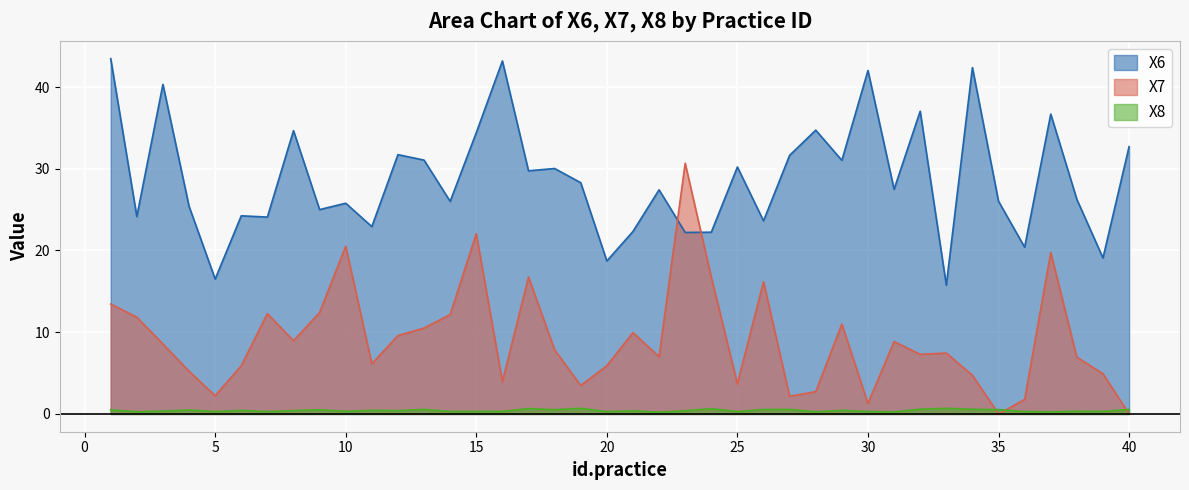

True or false: X7 has a value of 12.2 at 8.

False